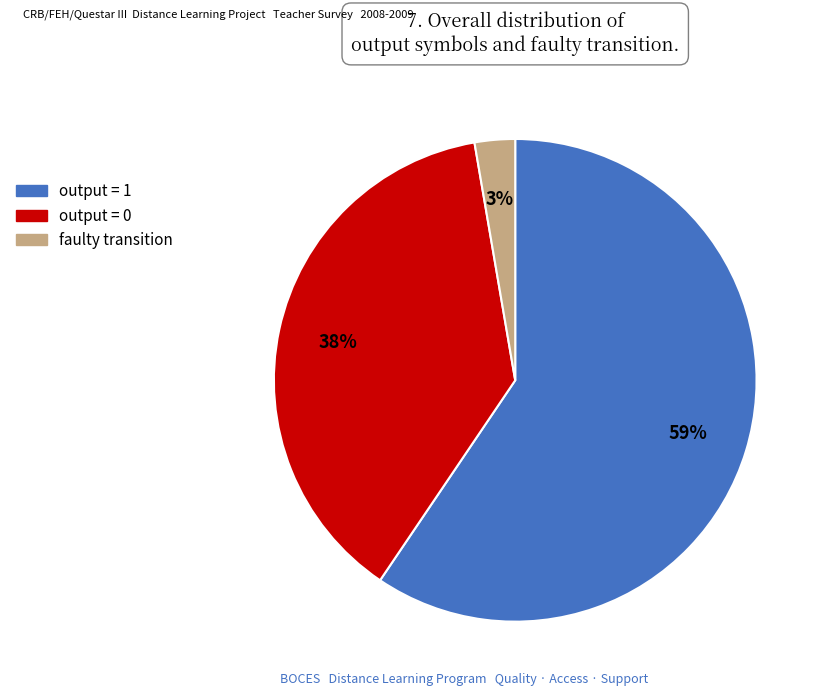

To the nearest percent, what percentage of the pie is output = 0?

38%